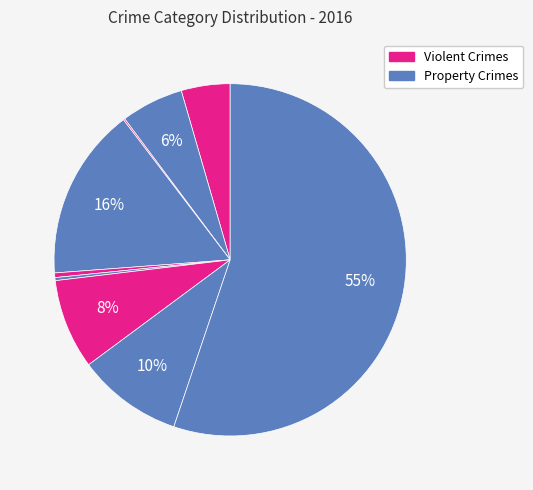

To the nearest percent, what is the average slice percentage?

11%